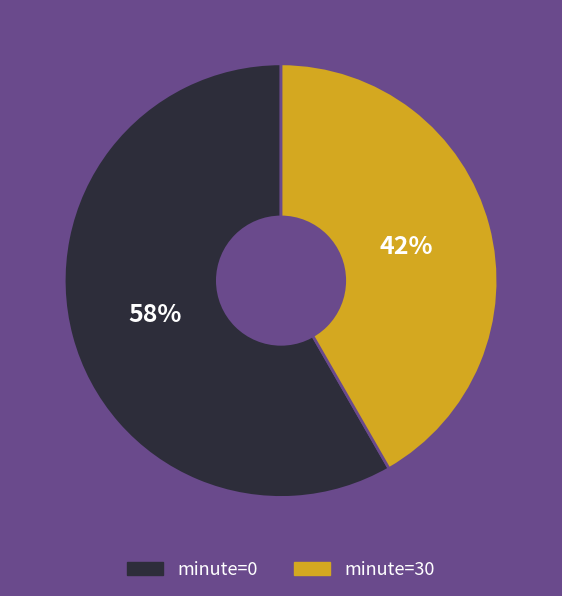

How many segments does this pie chart have?

2